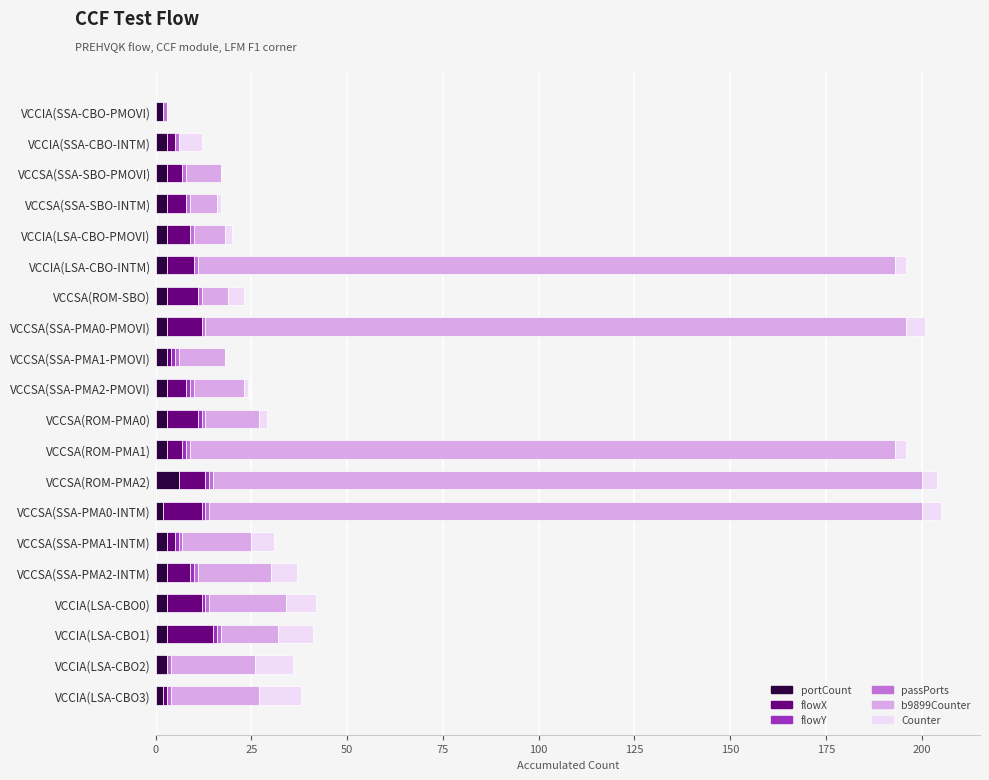

What is the highest value of the portCount series?

6